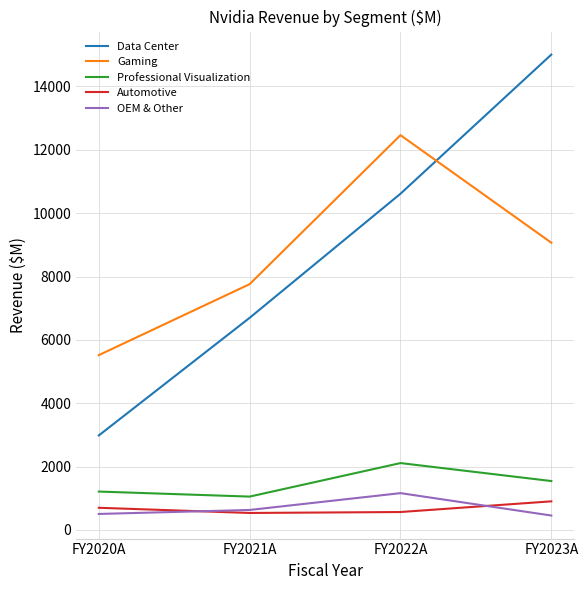

What is the average value of the OEM & Other series?

688